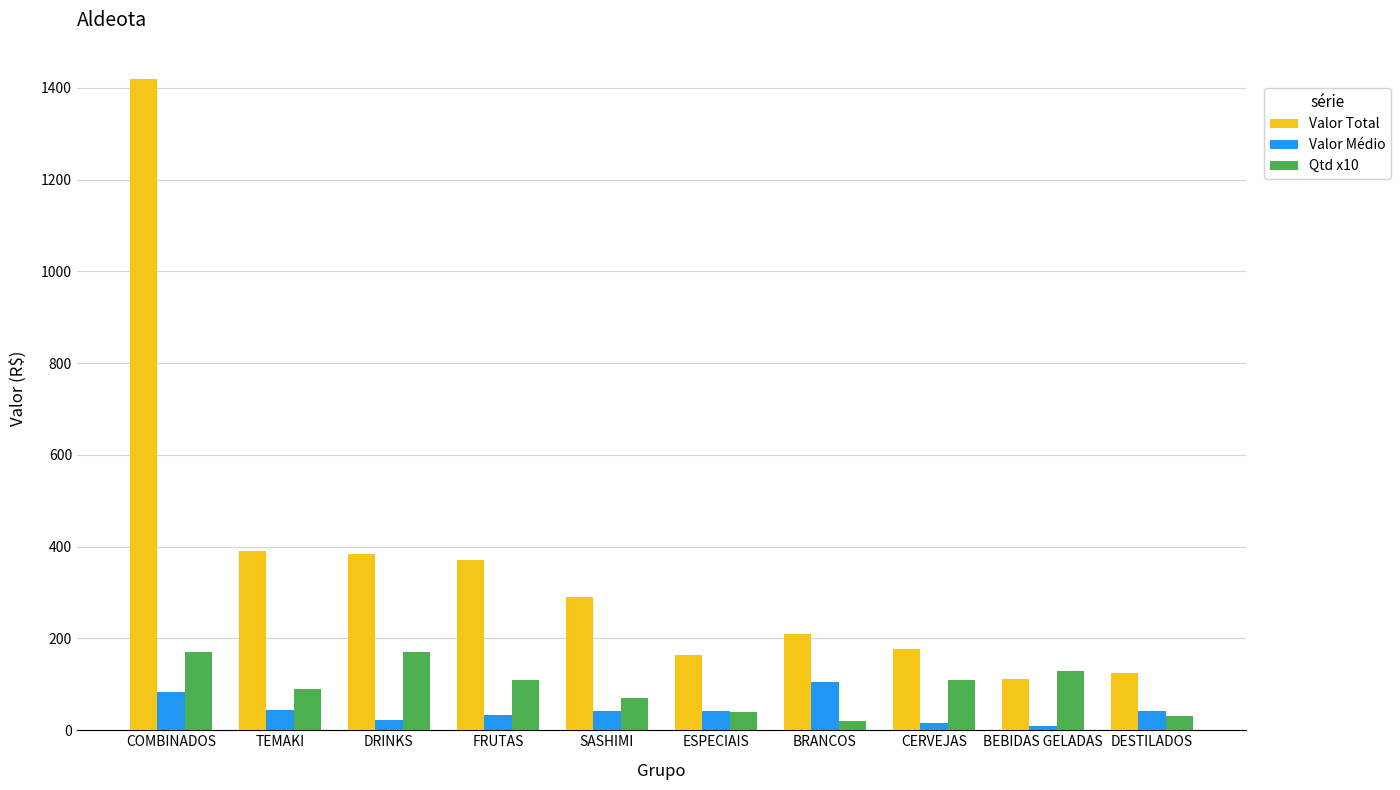

At which label is Valor Total closest to 765?

TEMAKI